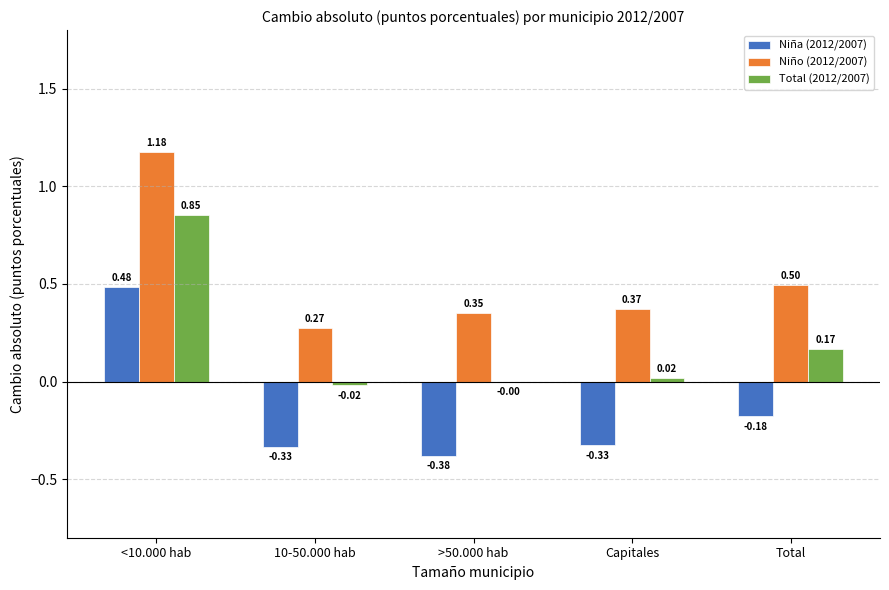

Which series has the largest total across all categories?

Niño (2012/2007)